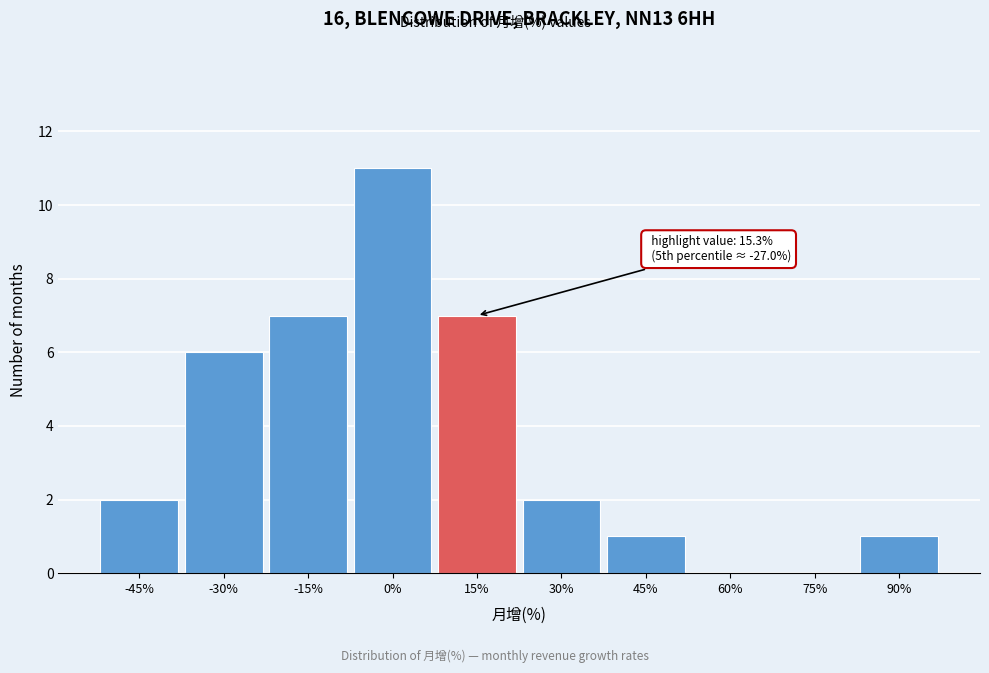

Reading left to right, list all the values displayed in this chart.

-45%=2	-30%=6	-15%=7	0%=11	15%=7	30%=2	45%=1	60%=0	75%=0	90%=1